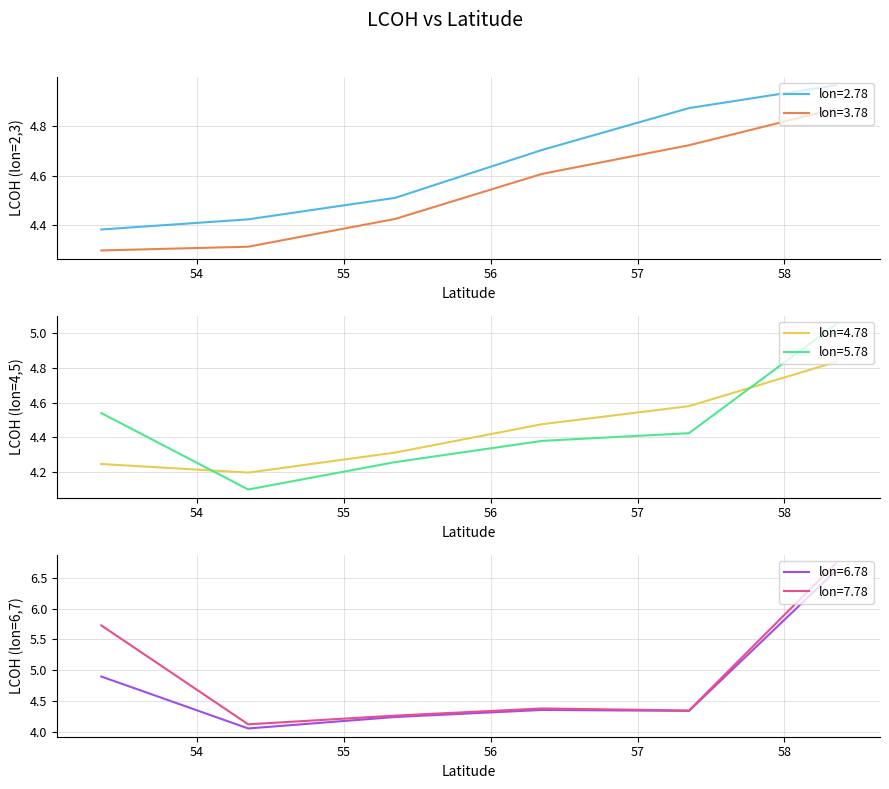

What is the sum of the lon=4.78 values at 58.35 and 54.35?

9.0